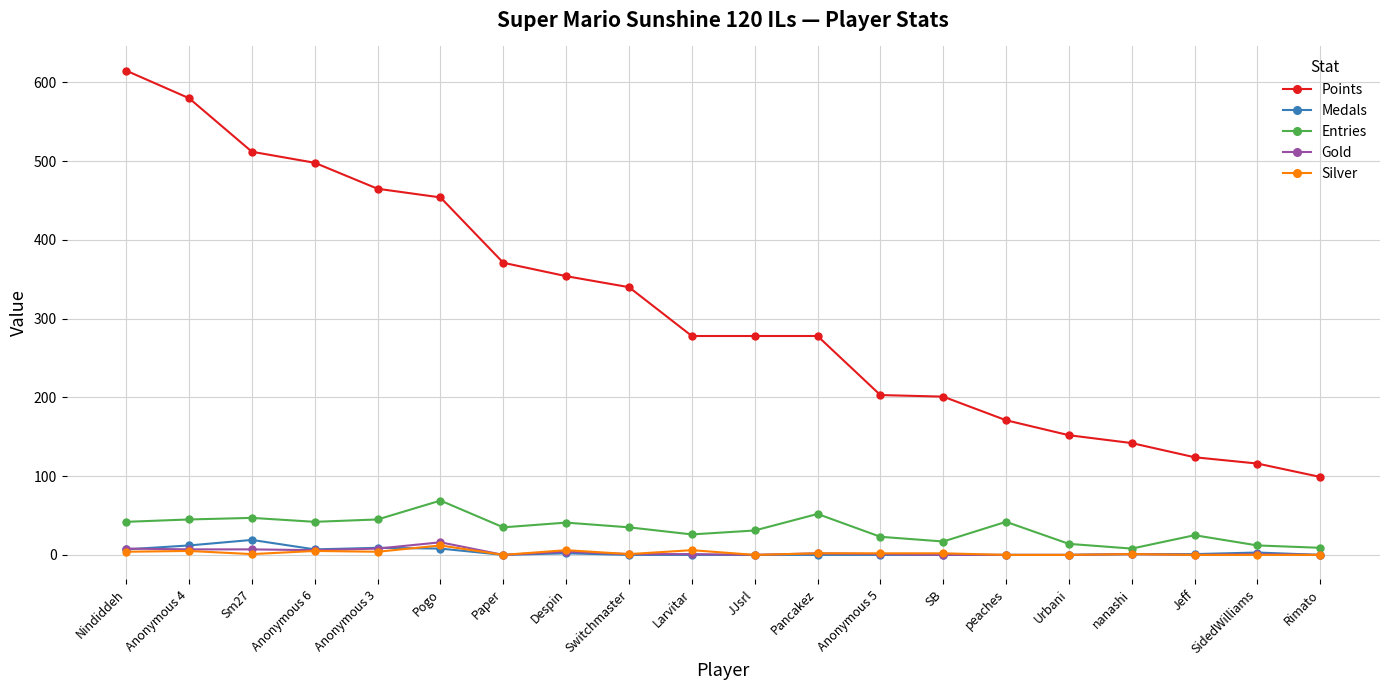

What are all the series names shown in the legend?

Points, Medals, Entries, Gold, Silver